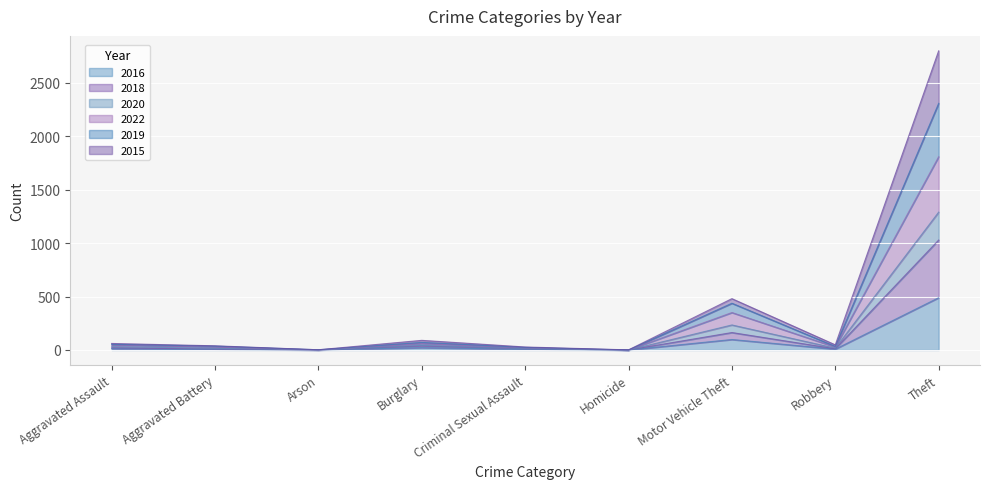

Which series changed the most between Aggravated Assault and Burglary?

2019